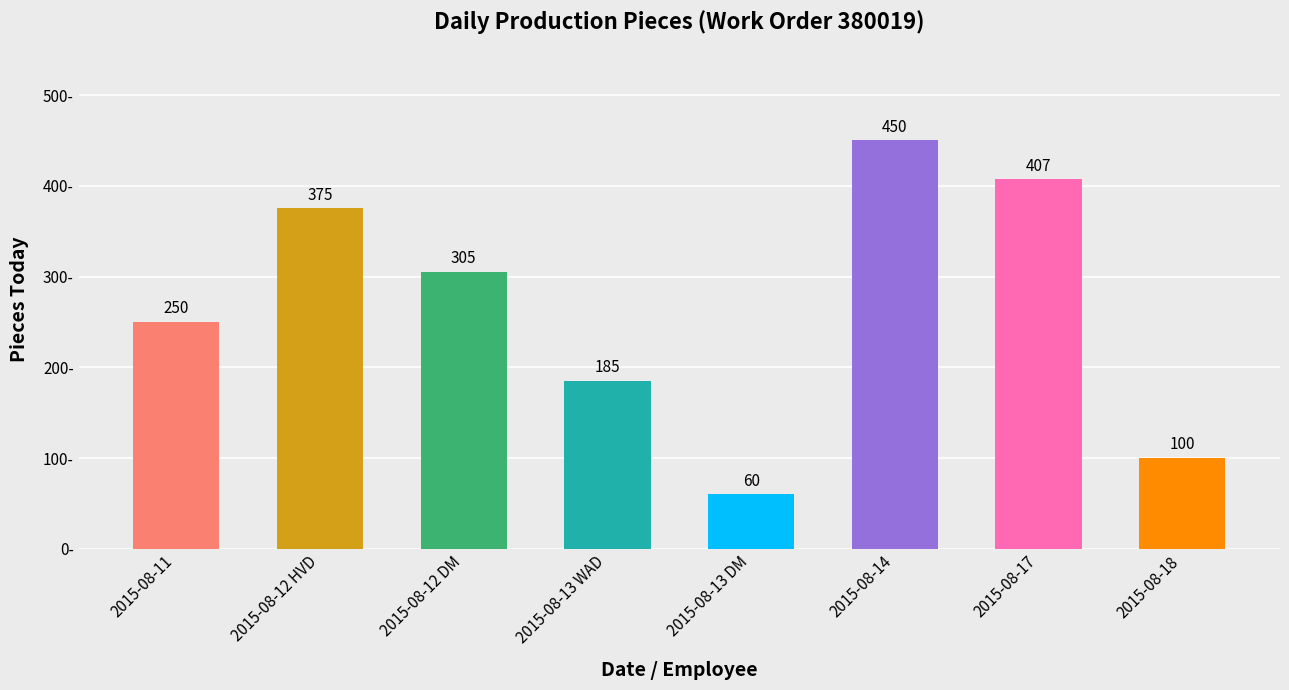

What is the sum of all values?

2132